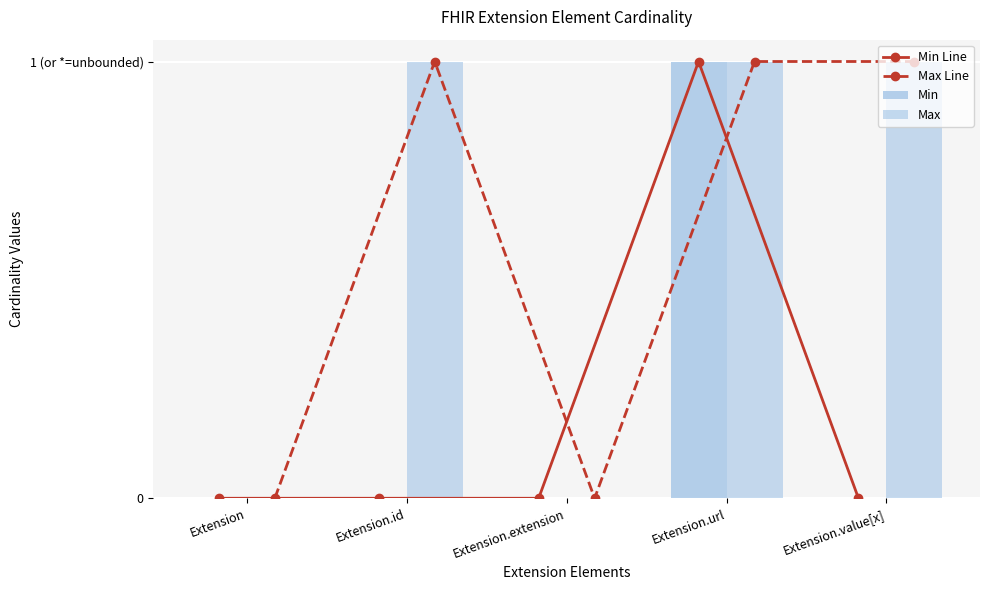

Rank the series by their maximum value, from lowest to highest.

Min Line, Max Line, Min, Max